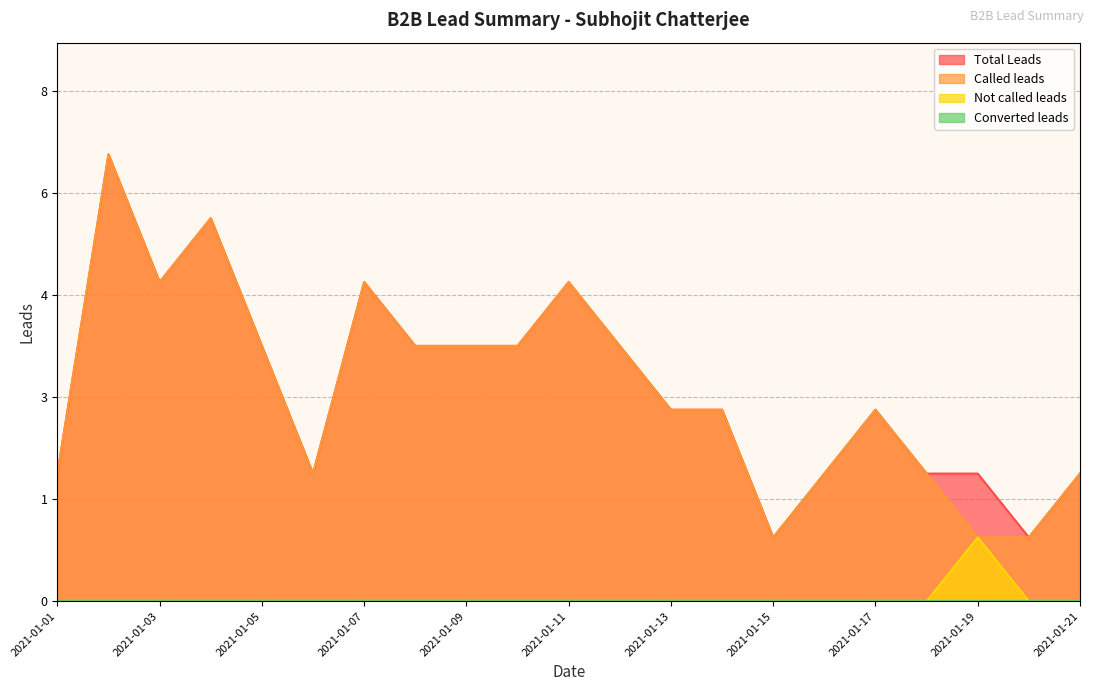

Is it true that Total Leads equals 6 at 2021-01-12?

False